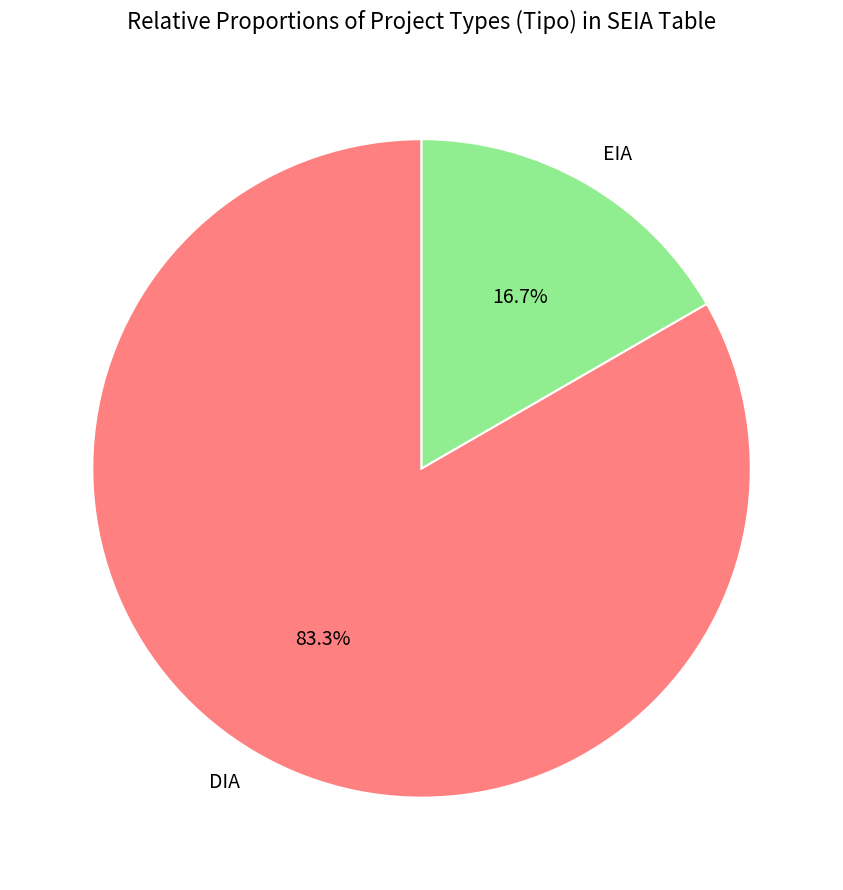

Which category has the smallest portion of the pie?

EIA